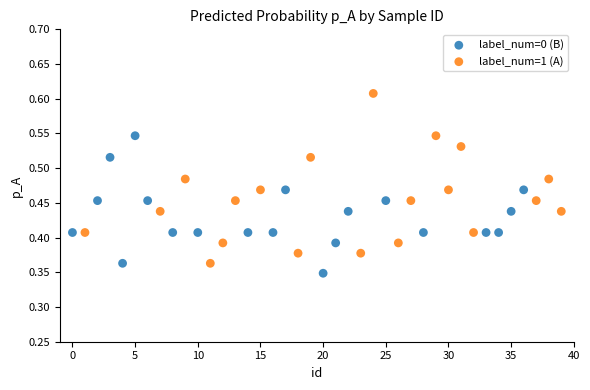

Which series has the widest spread of Y values?

label_num=1 (A)